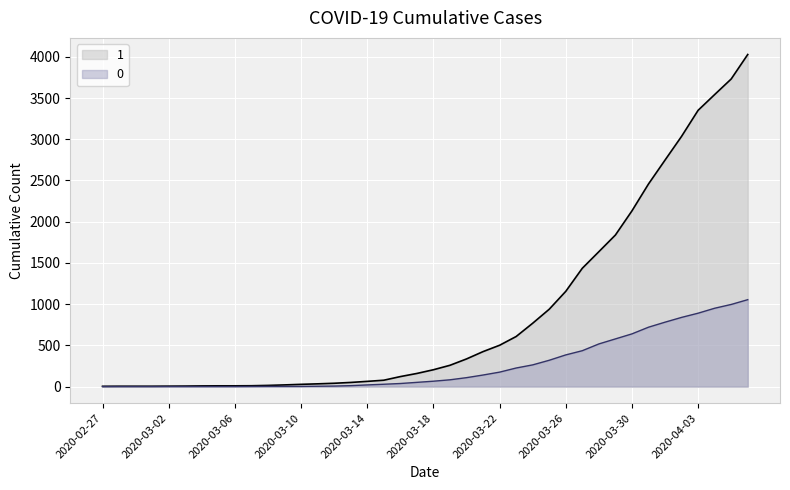

How many lines are shown in the chart?

2